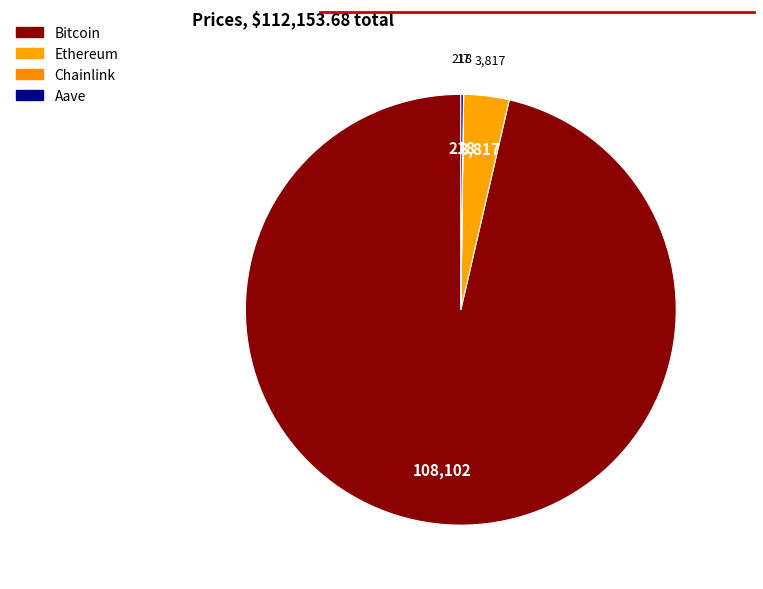

To the nearest percent, what is the difference between the Aave and Ethereum slice percentages?

3%